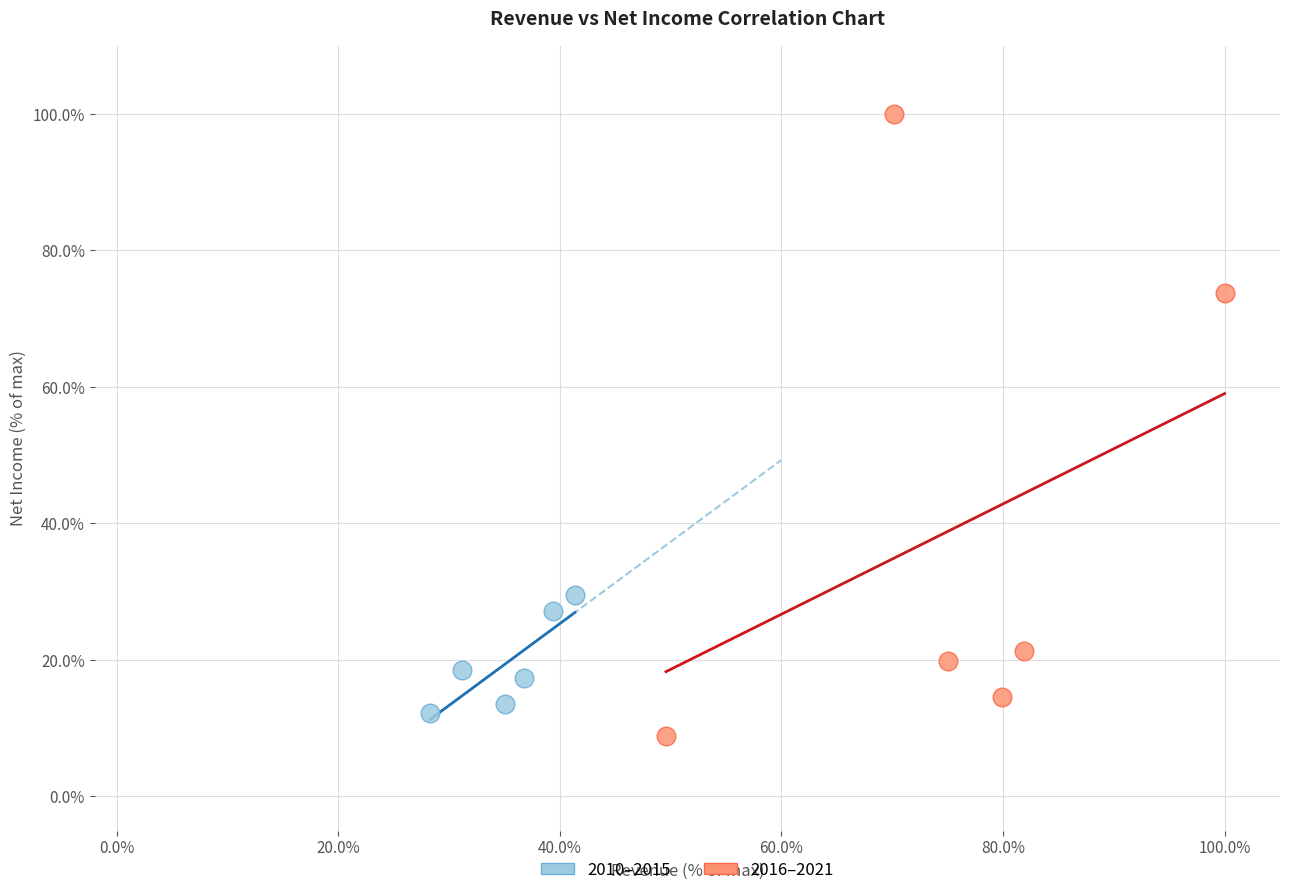

Which series reaches the maximum Y coordinate?

2016–2021